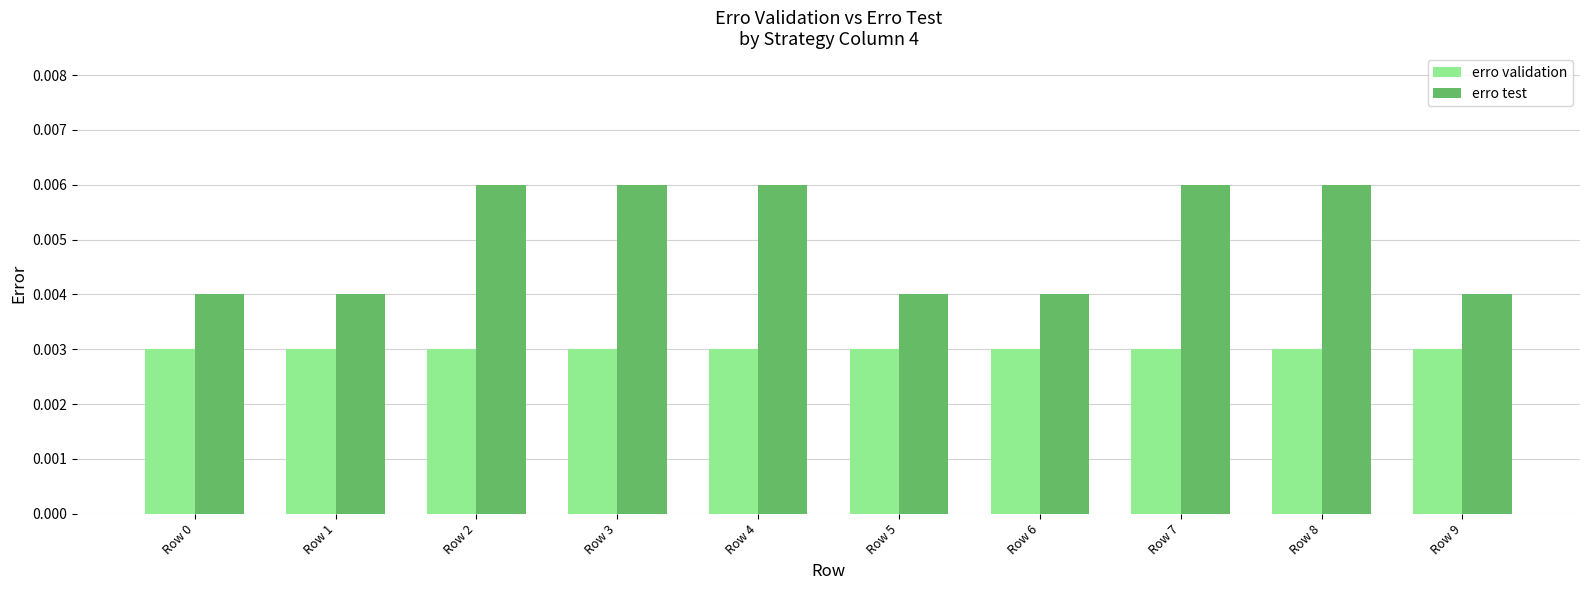

Which series has the widest spread of values?

erro test